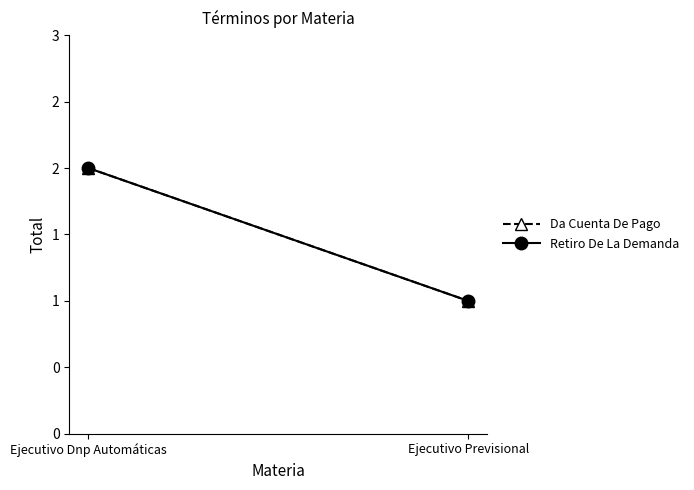

What are all the series names shown in the legend?

Da Cuenta De Pago, Retiro De La Demanda